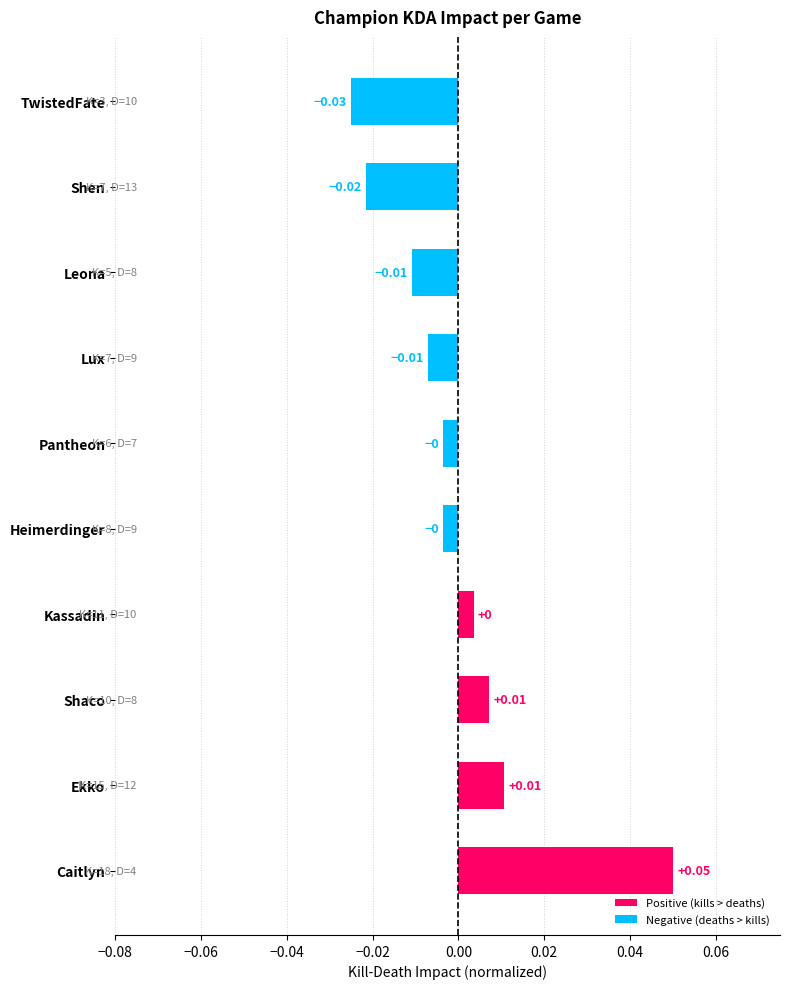

Which has a higher value, Ekko or Heimerdinger?

Ekko